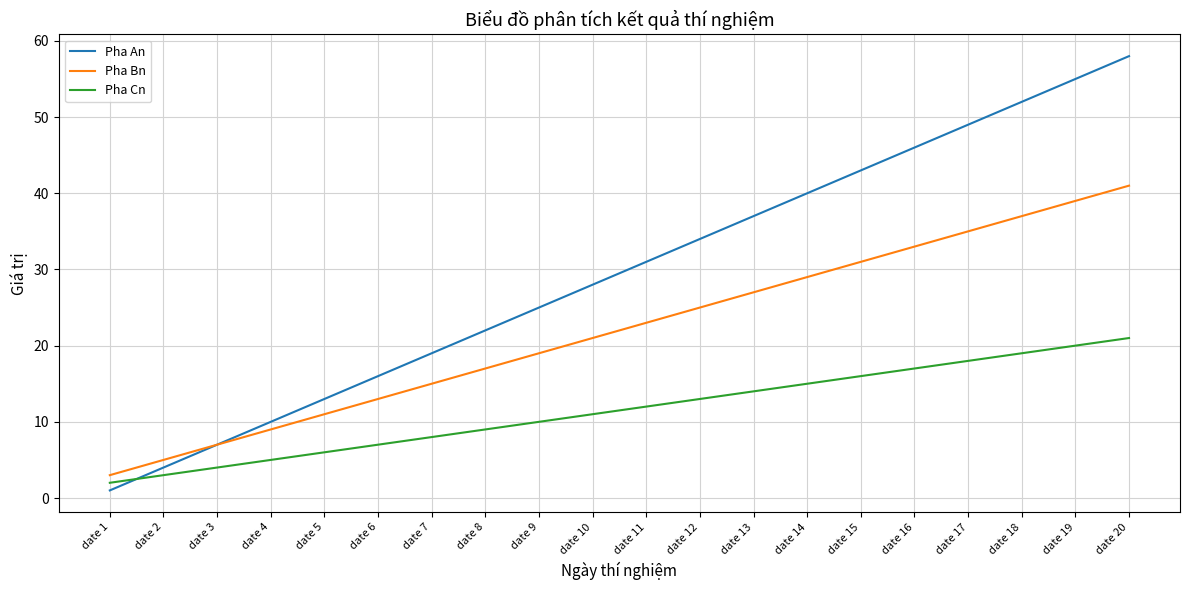

What is the average value of the Pha Bn series?

22